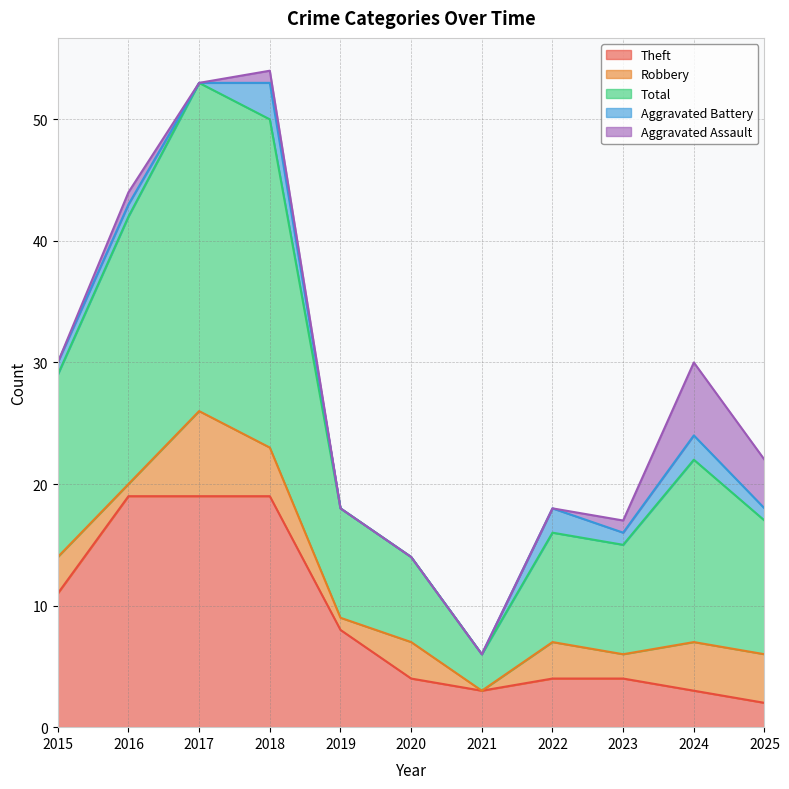

How many data points does each series have?

11